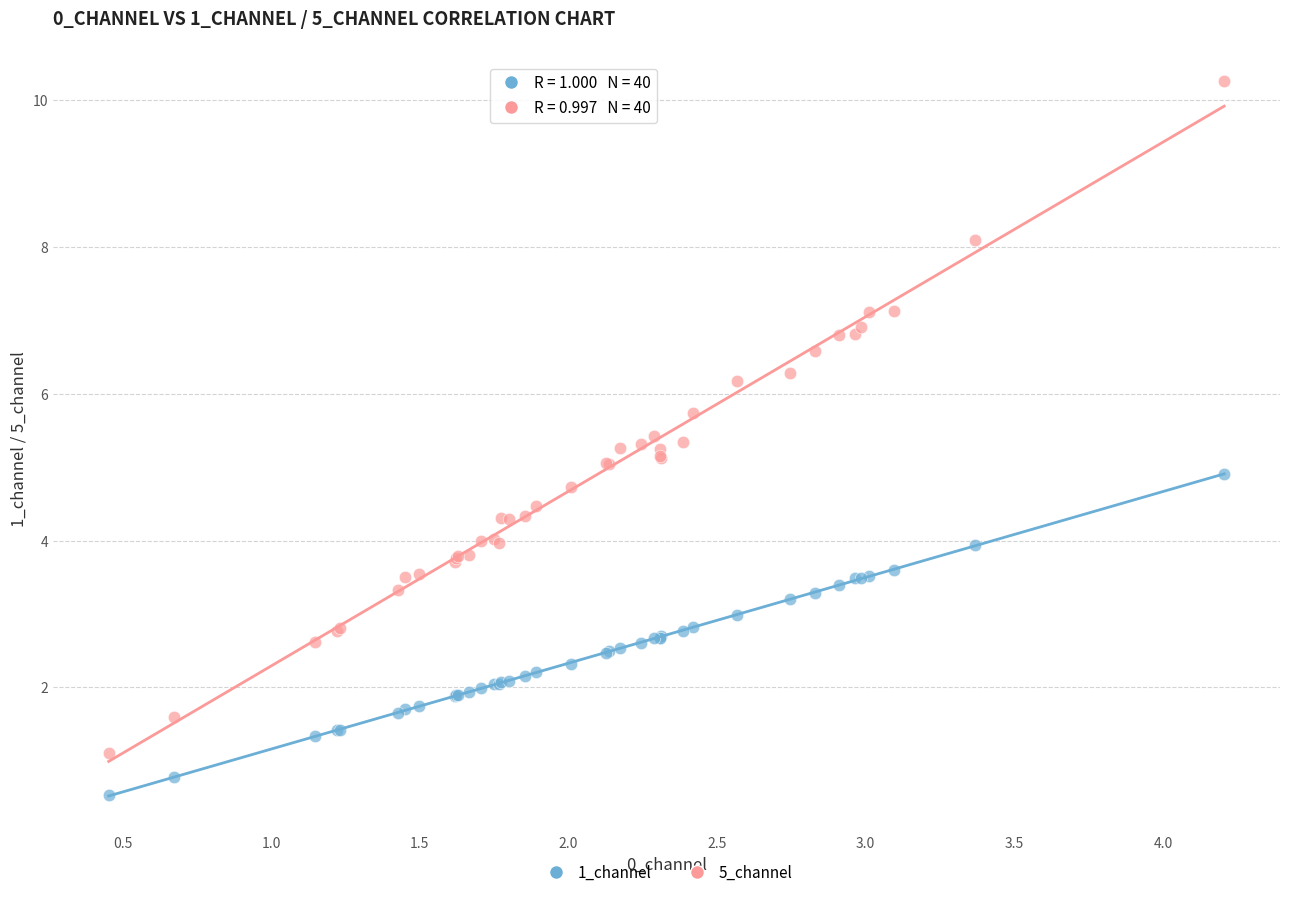

Which series has the widest spread of Y values?

5_channel